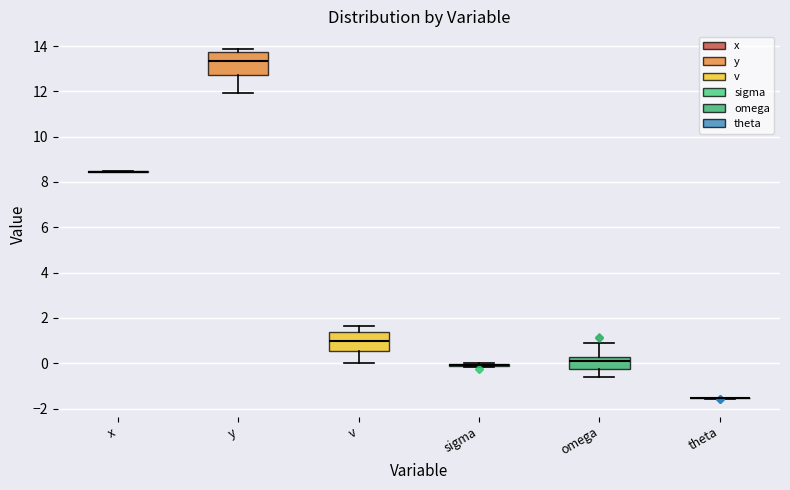

Reading left to right, transcribe this box plot: for each box, give where its median line is, the range the box spans, and where its two whiskers end, as read against the y-axis. The values are not printed on the chart, so give them approximately, as read against the axis.

x: box collapsed to a line at 8.4, whiskers 8.4 to 8.4
y: median 13.4, box 12.8 to 13.8, whiskers 12.0 to 13.8 (just above the box's upper edge)
v: median 1.0, box 0.6 to 1.4, whiskers 0.0 to 1.6
sigma: box collapsed to a line at 0.0, whiskers -0.2 to 0.0
omega: median 0.0, box -0.2 to 0.2, whiskers -0.6 to 0.8
theta: box collapsed to a line at -1.6, whiskers -1.6 to -1.6